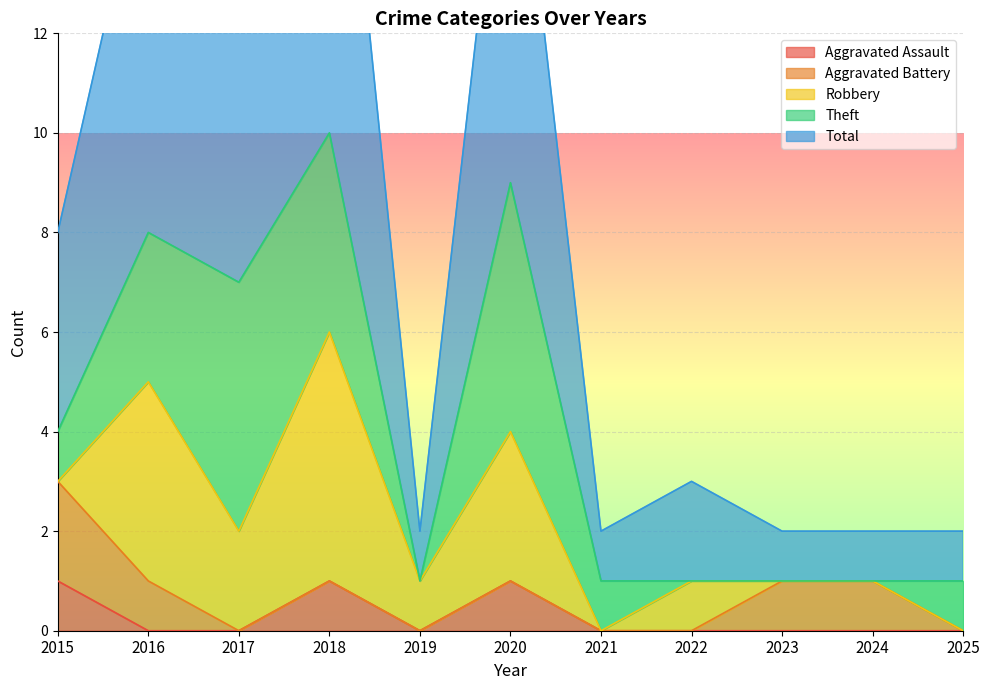

Which has a higher value, 2023 or 2025?

2023